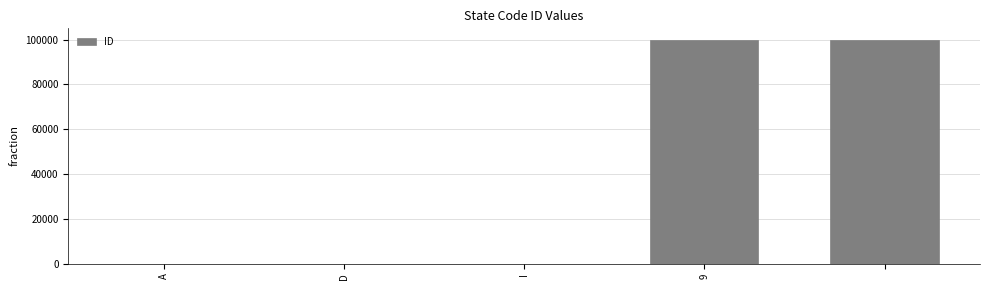

What is the greatest value displayed?

99999